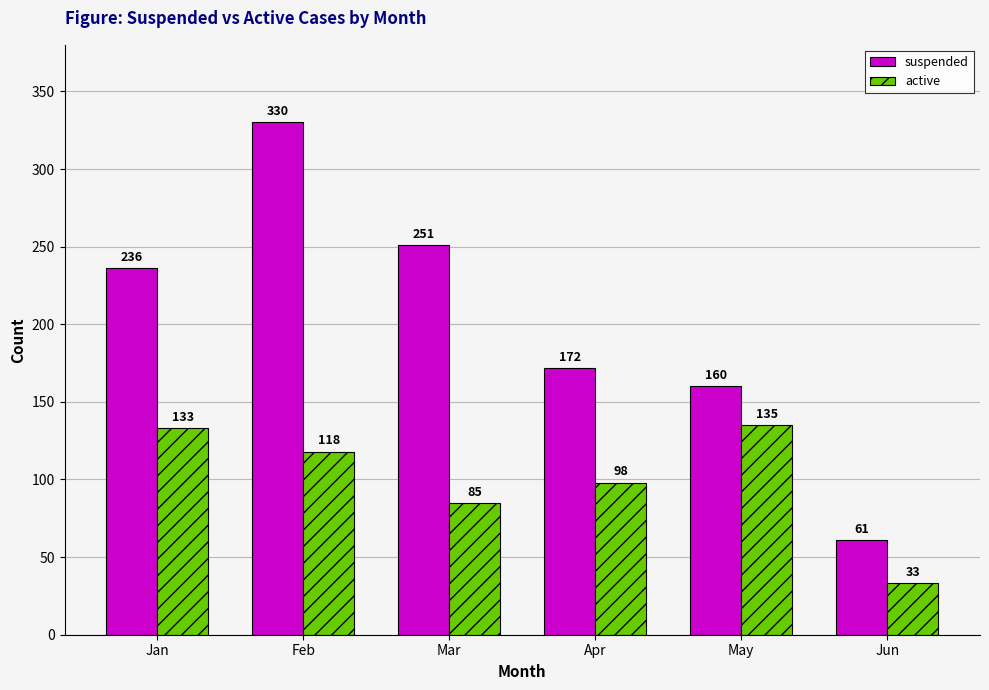

What is the average value of the active series?

100